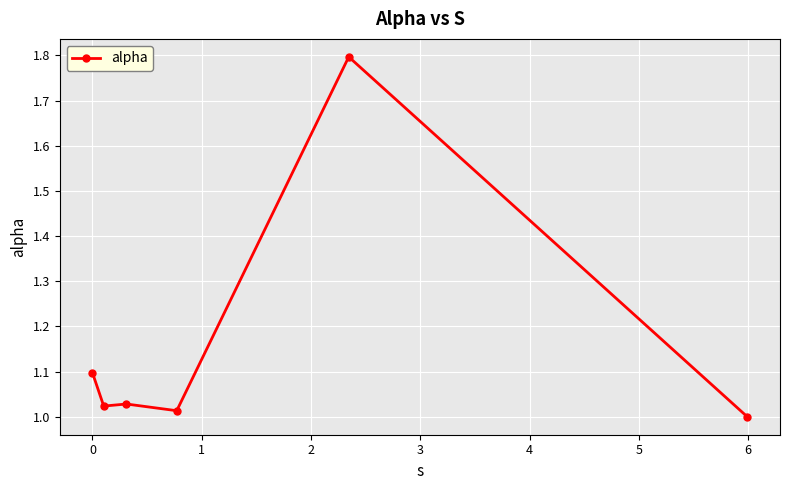

True or false: the data has more than 2 interior local peaks.

False